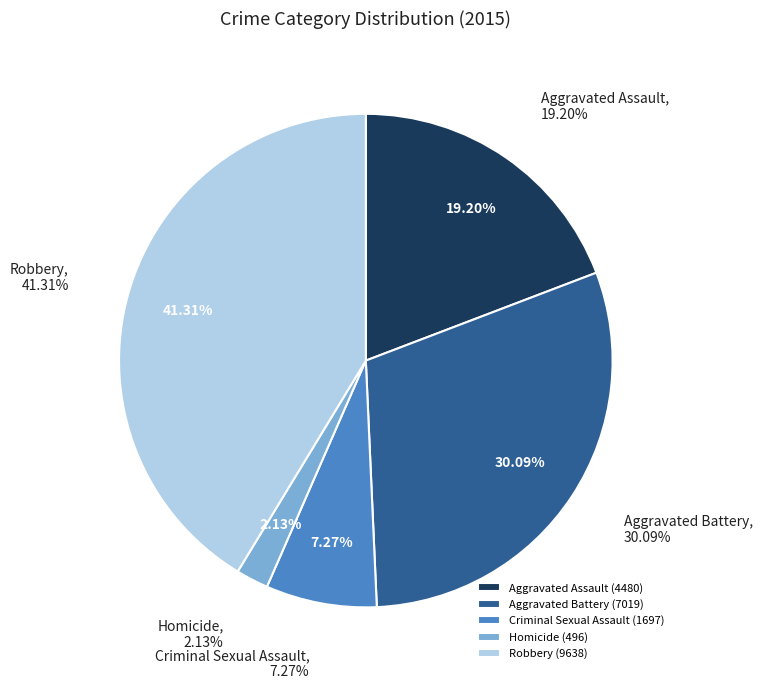

Is Criminal Sexual Assault the majority of the pie?

No